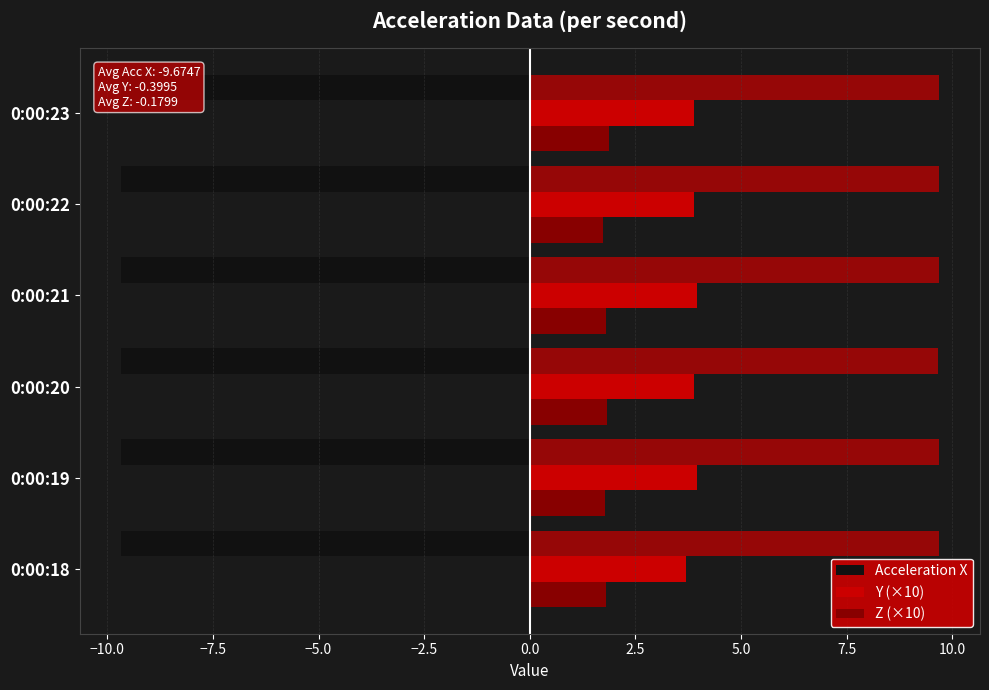

What is the lowest value of the Acceleration X series?

-9.7